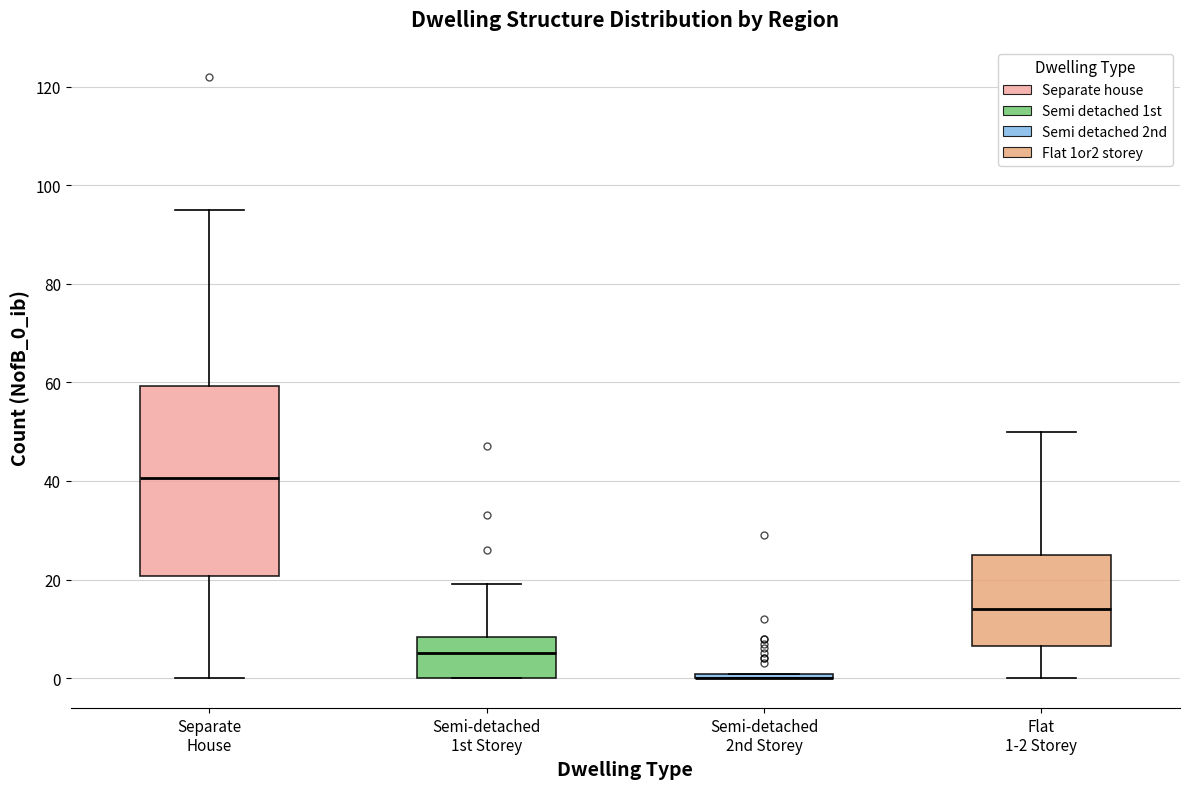

Where is the upper edge of the box for Flat 1-2 Storey on the y-axis? The values are not printed on the chart, so give them approximately, as read against the axis.

26